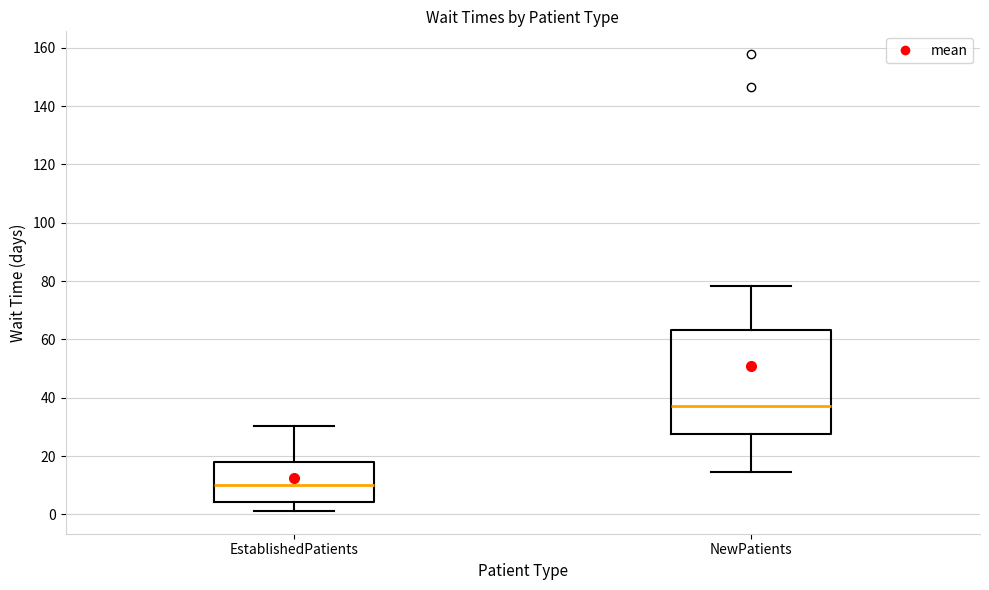

Which box has the highest median line?

NewPatients